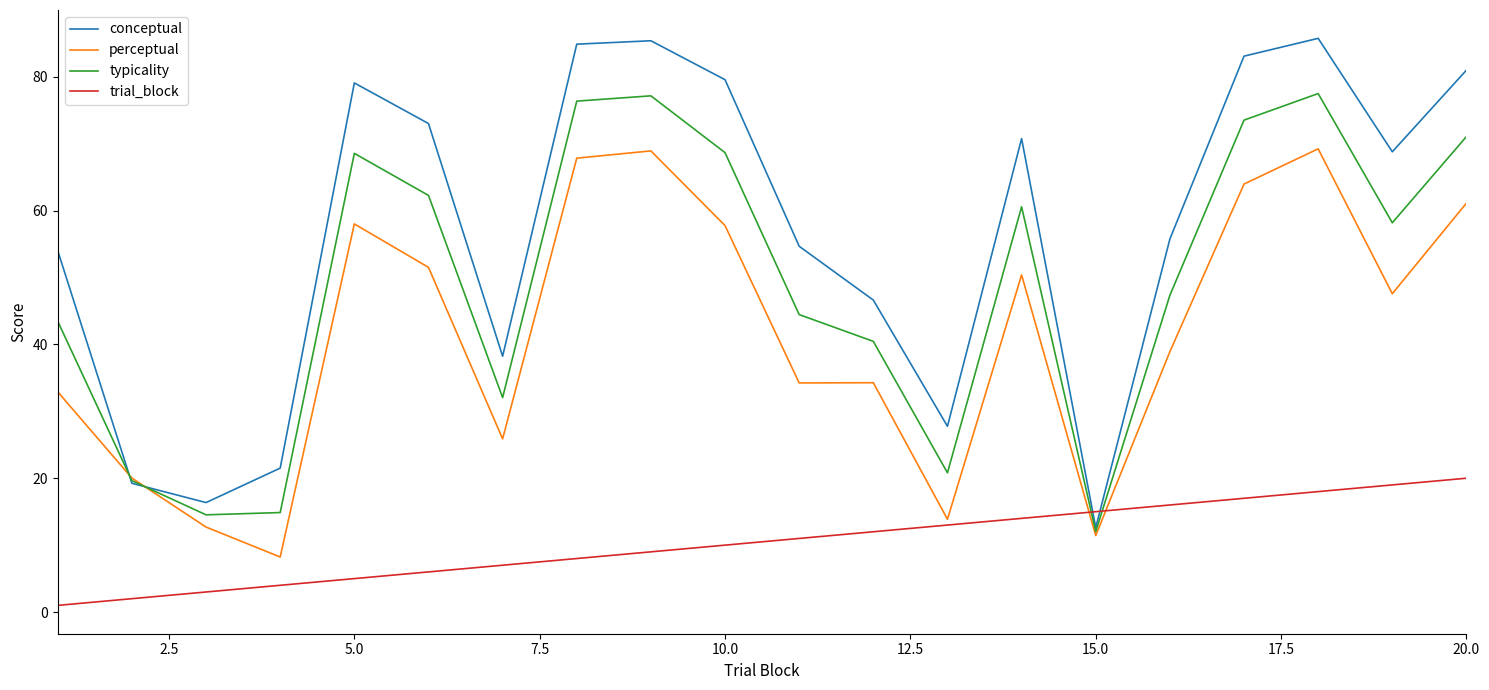

Which series has the widest spread of values?

conceptual